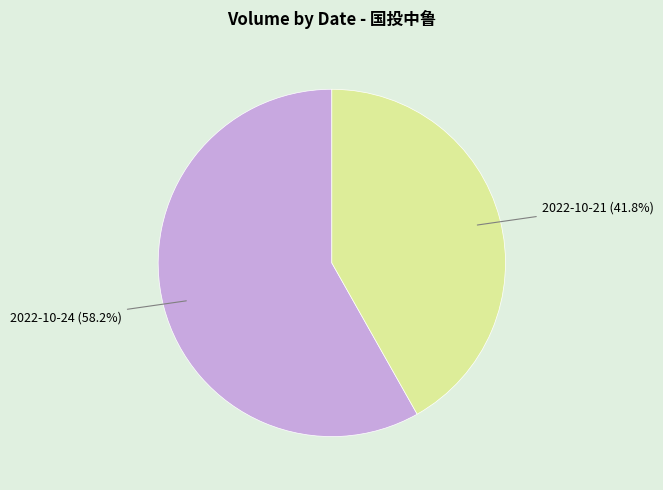

How much of the chart is everything except 2022-10-21?

58.2%